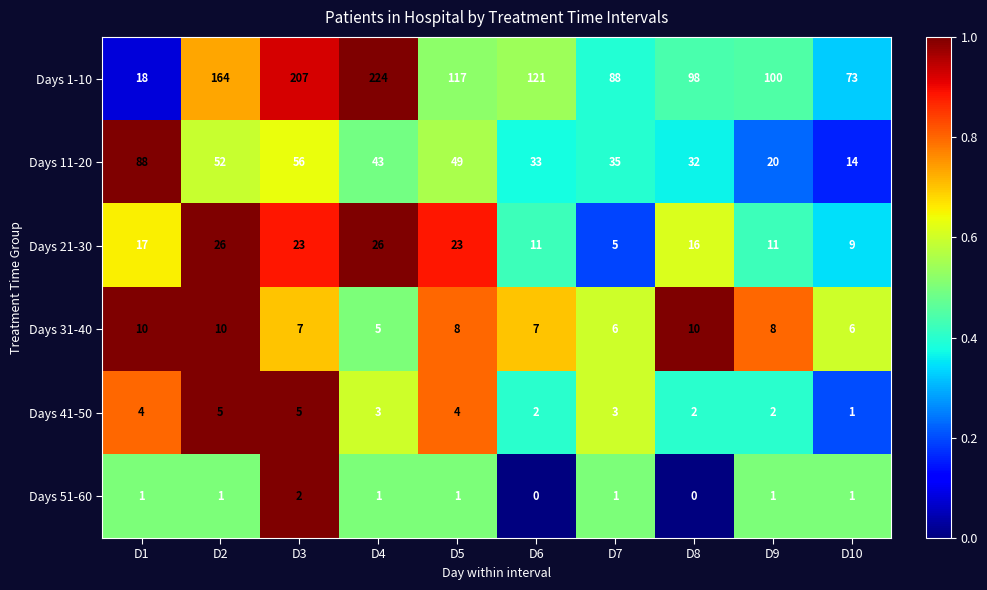

What is the average value of the Days 21-30 series?

17